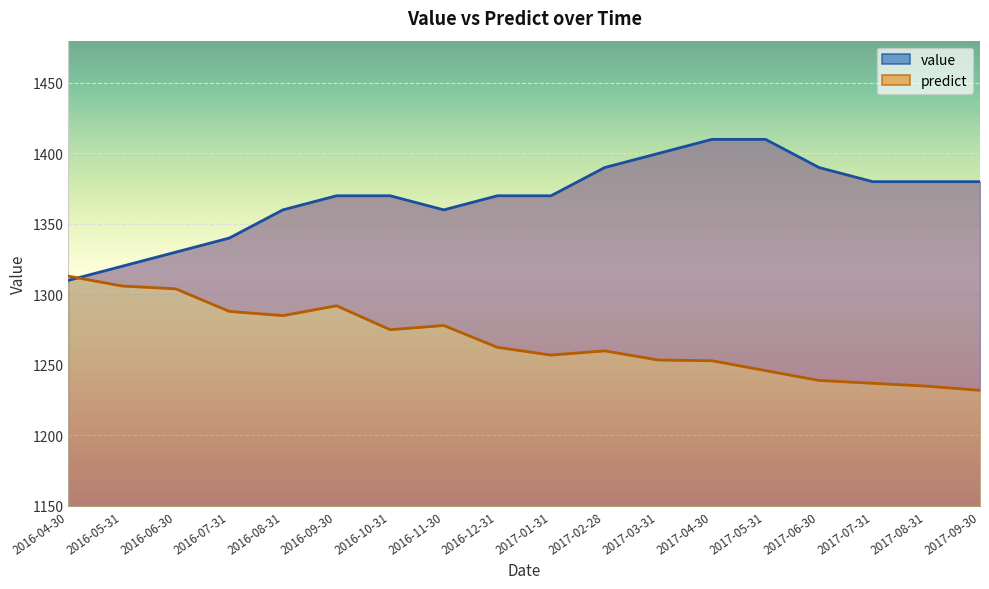

How many intersections are there between value and predict?

1